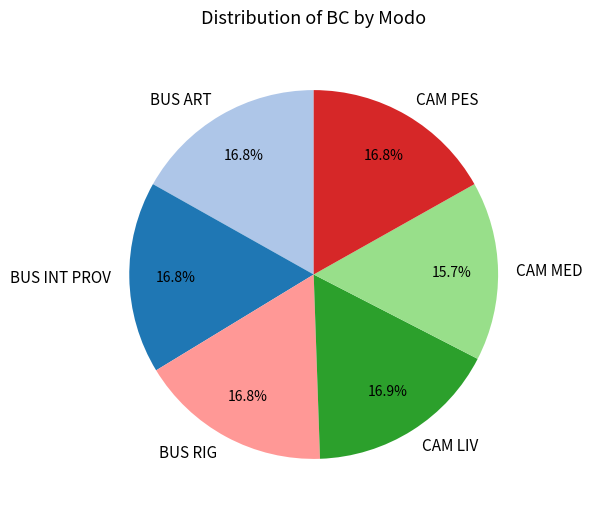

How many segments does this pie chart have?

6